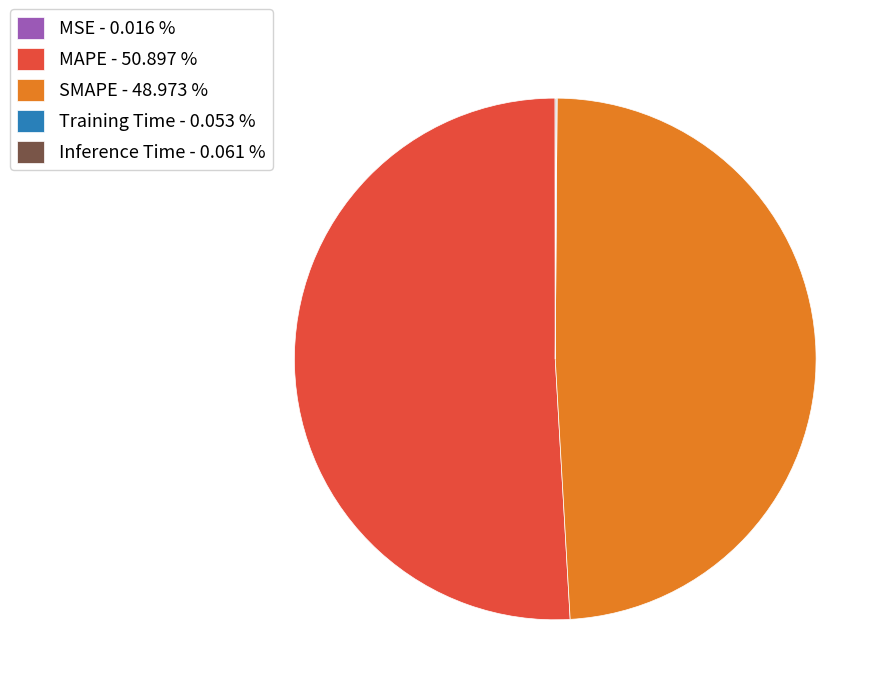

Approximately how many times larger is the value at MAPE - 50.897 % compared to SMAPE - 48.973 %?

1.0